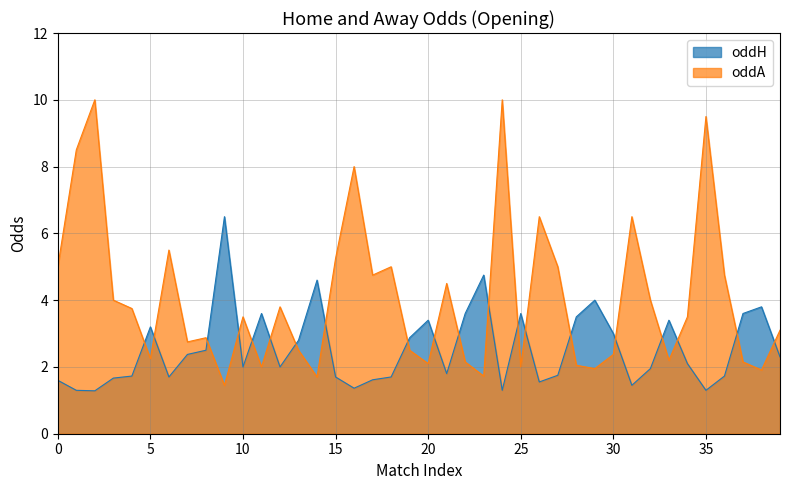

Is the value of oddH at 25 greater than the value of oddA at 21?

No